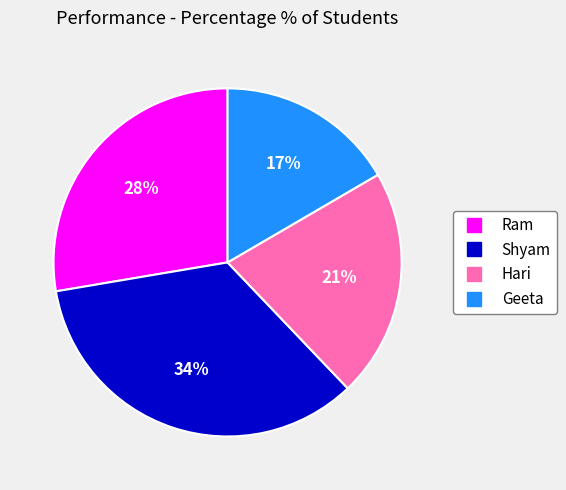

How many segments does this pie chart have?

4